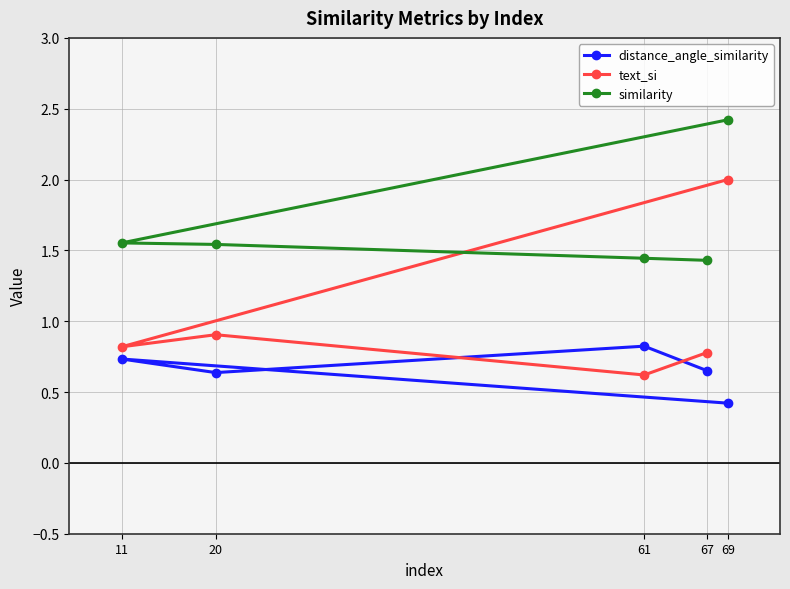

Rank the series by their maximum value, from lowest to highest.

distance_angle_similarity, text_si, similarity